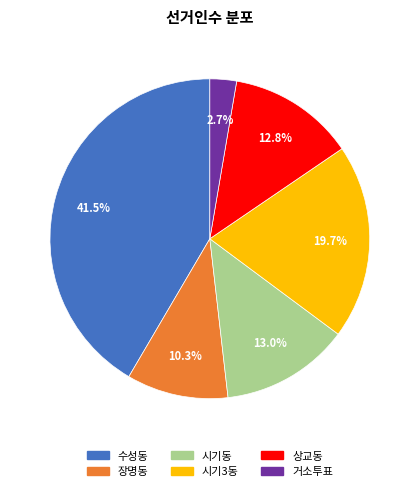

How many slices are in this pie chart?

6